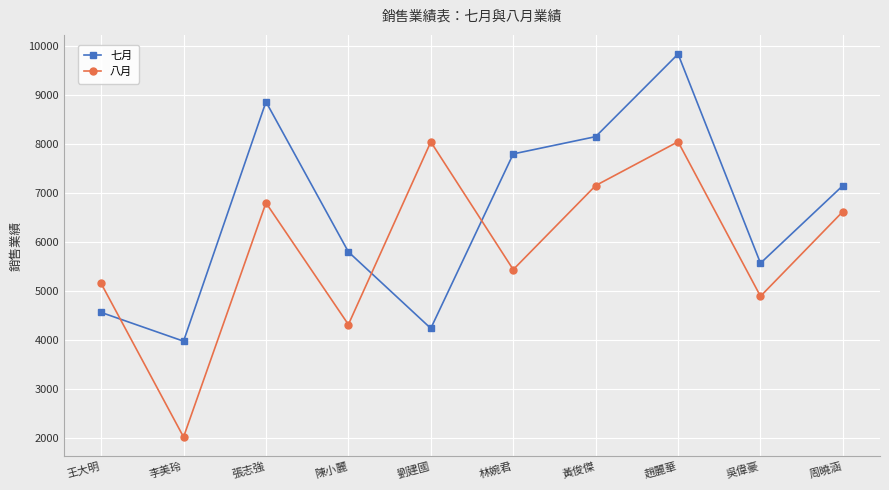

What is the greatest value displayed?

9840